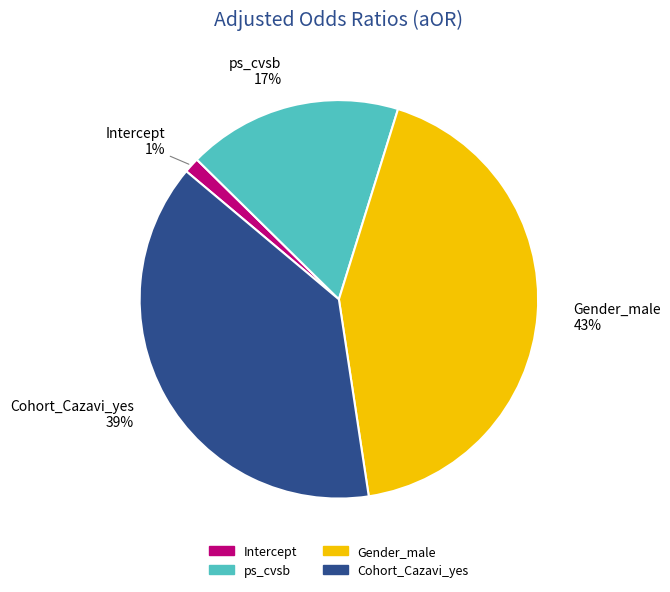

To the nearest percent, what percentage of the pie is Intercept?

1%